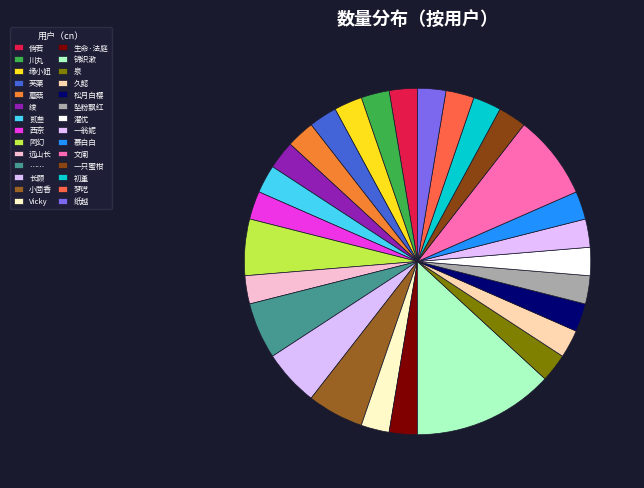

Between 锦织漱 and 泉, which is larger?

锦织漱